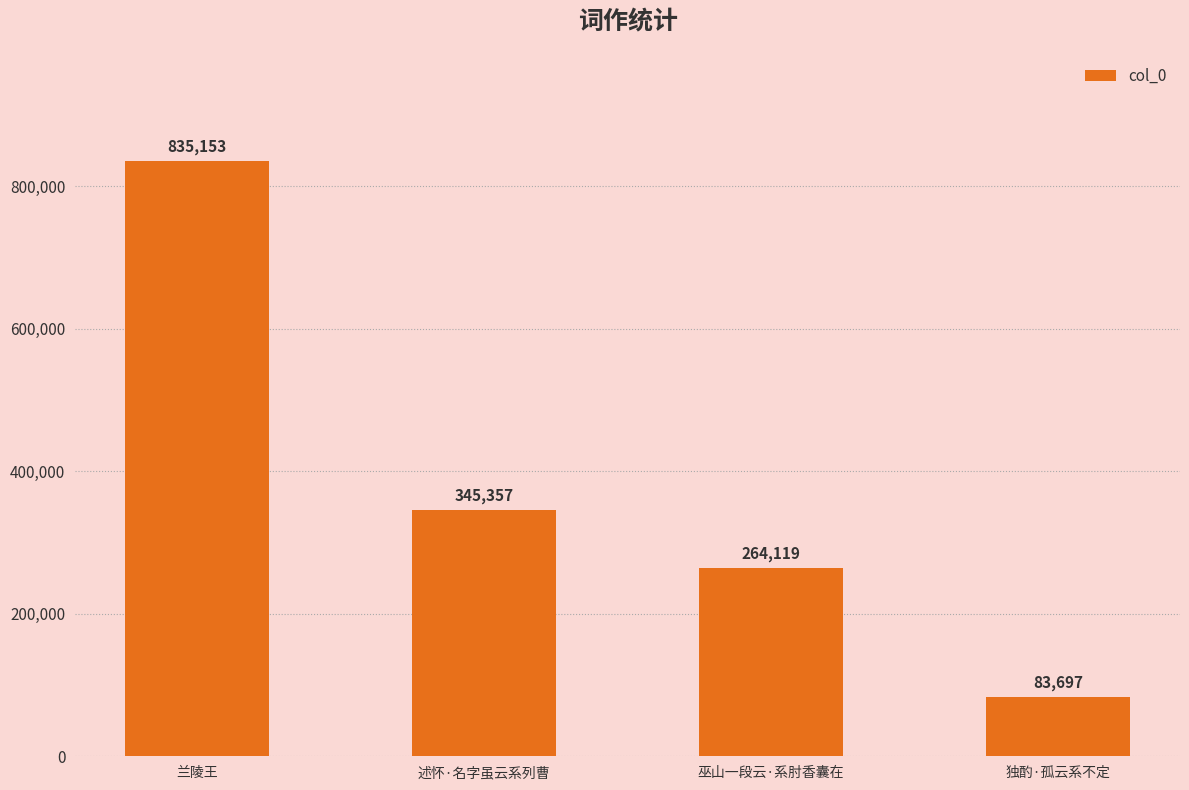

The value at 兰陵王 is 527449. True or false?

False